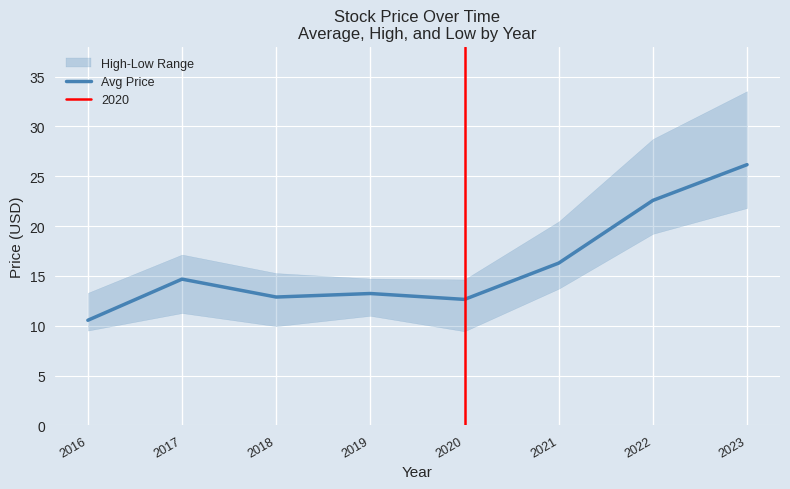

Does the chart display data point markers on the line(s)?

No